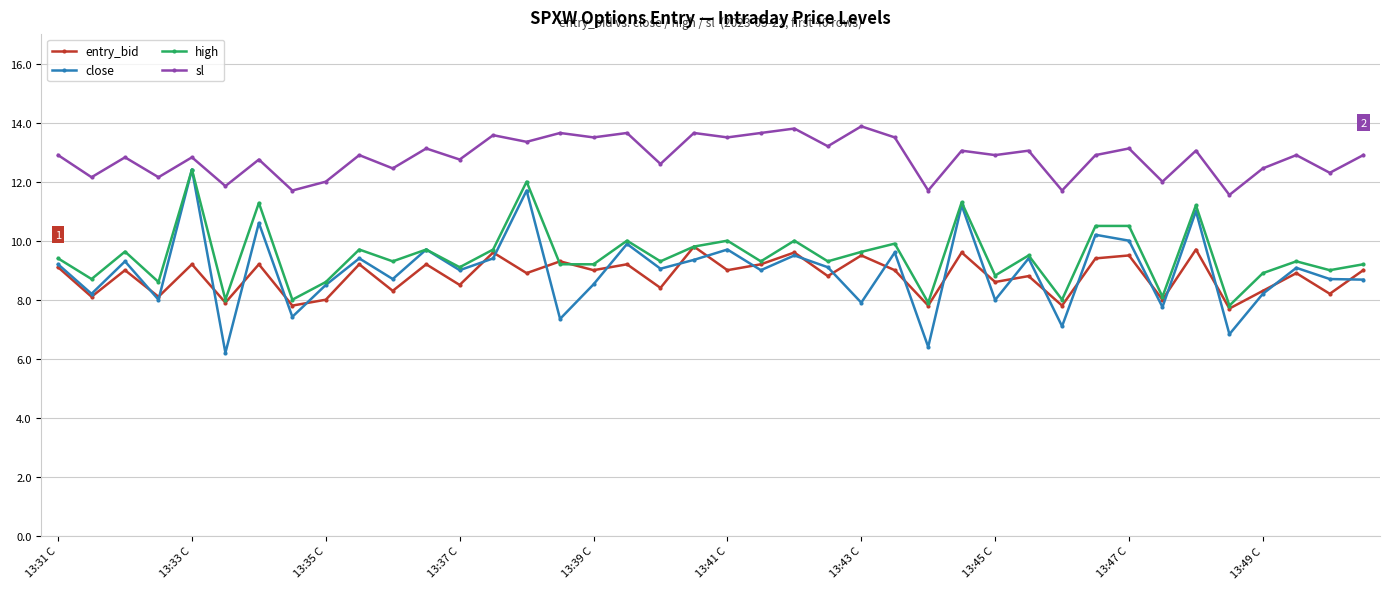

True or false: sl and high intersect in this chart.

False